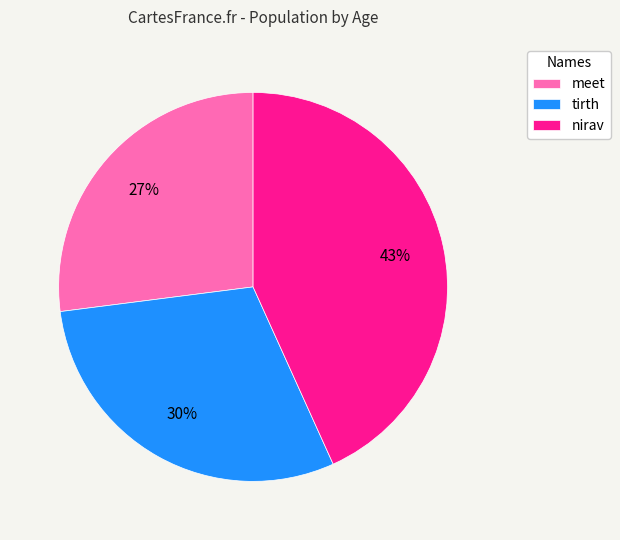

How many slices are in this pie chart?

3